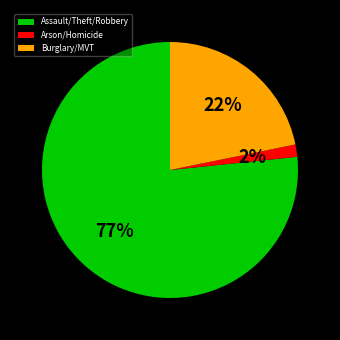

How many segments does this pie chart have?

3